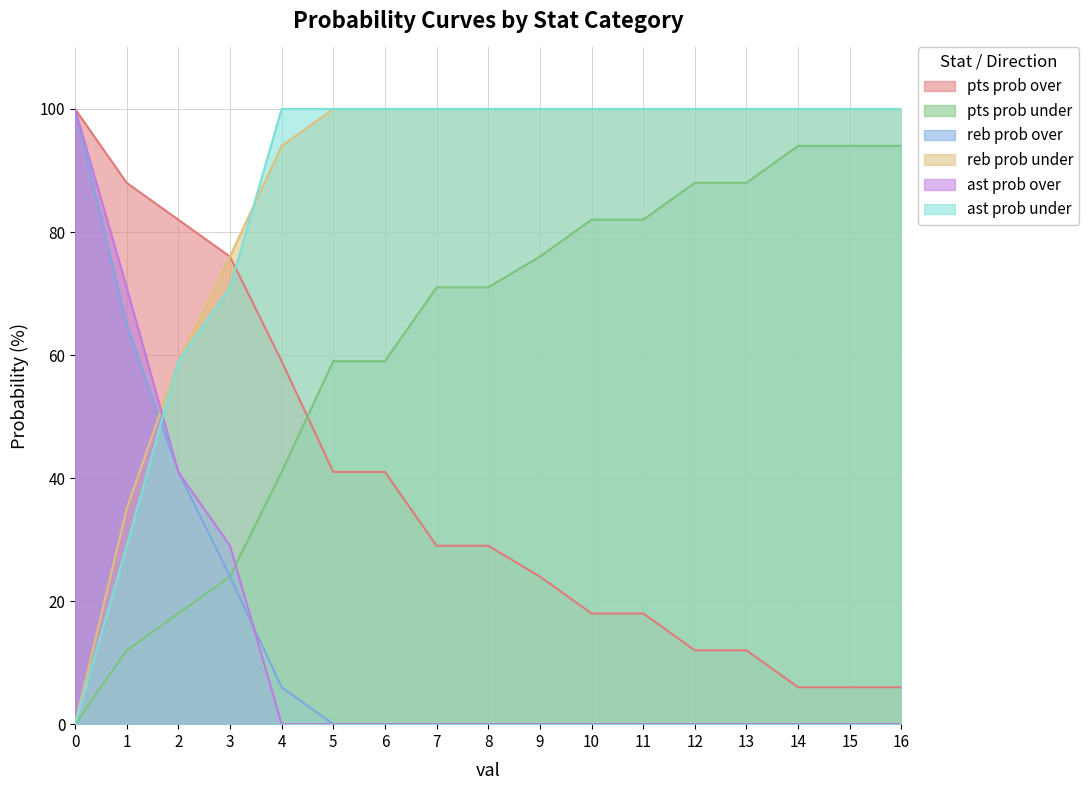

How many lines are shown in the chart?

6